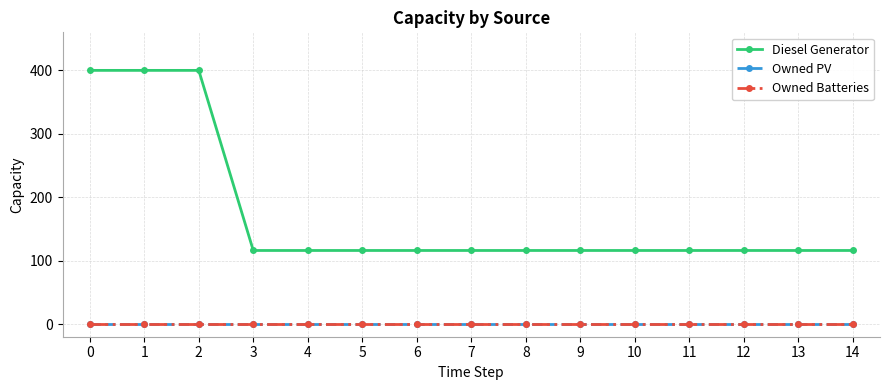

True or false: Owned PV and Owned Batteries intersect in this chart.

False